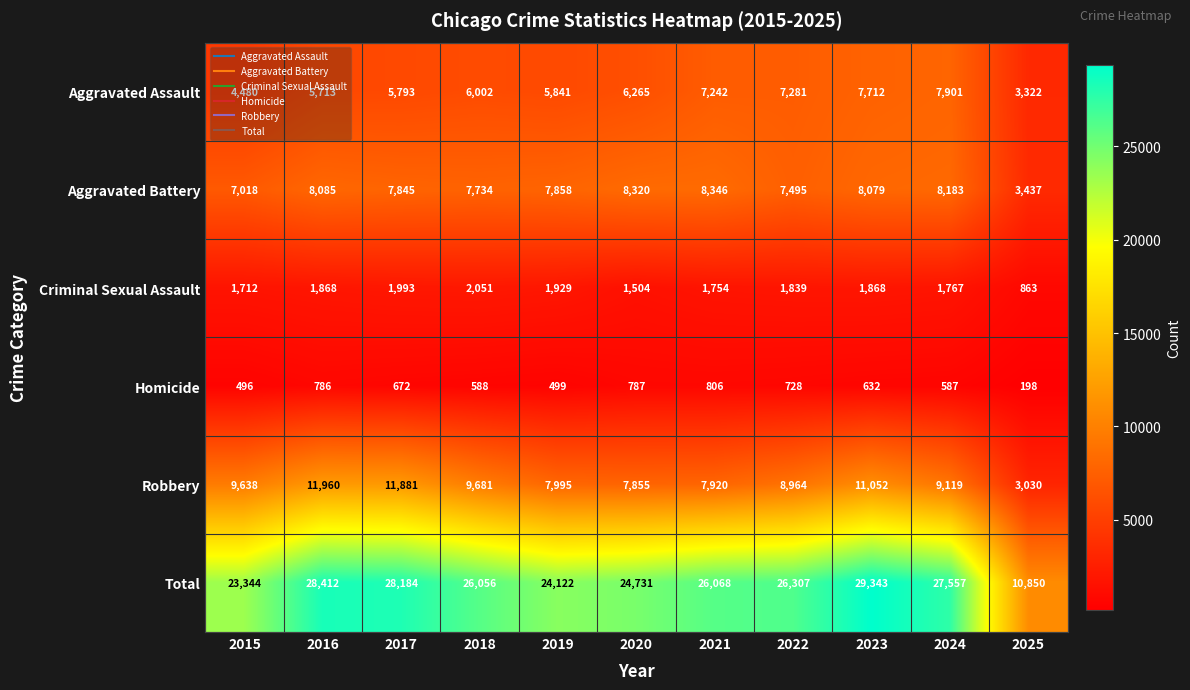

Which category has the lowest value across all series?

2025